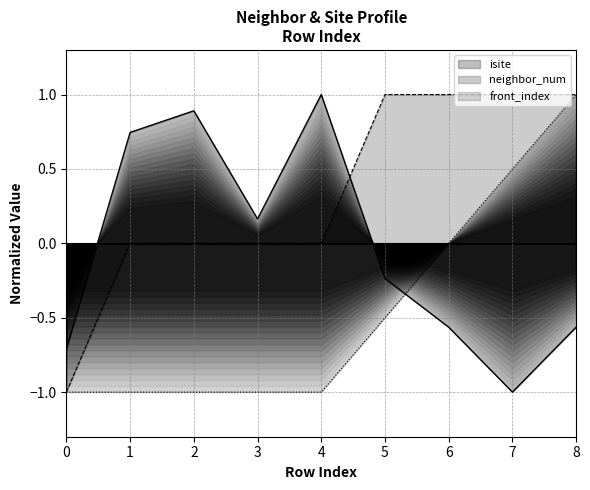

What is the highest value of the neighbor_num series?

1.0